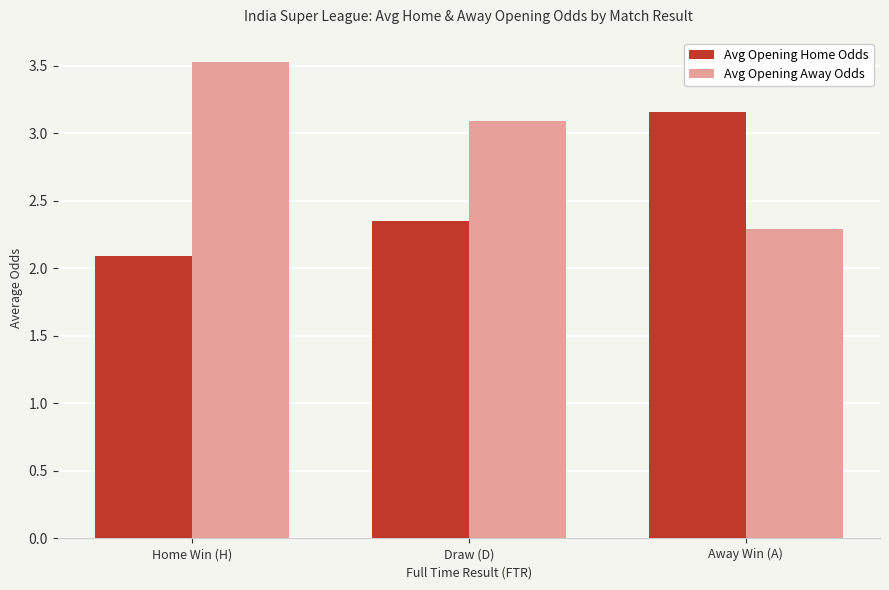

True or false: Avg Opening Away Odds has a value of 3.5 at Home Win (H).

True